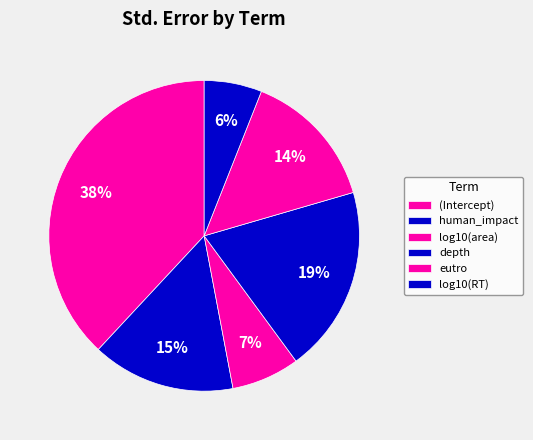

Rank the categories by value from highest to lowest.

(Intercept), depth, human_impact, eutro, log10(area), log10(RT)